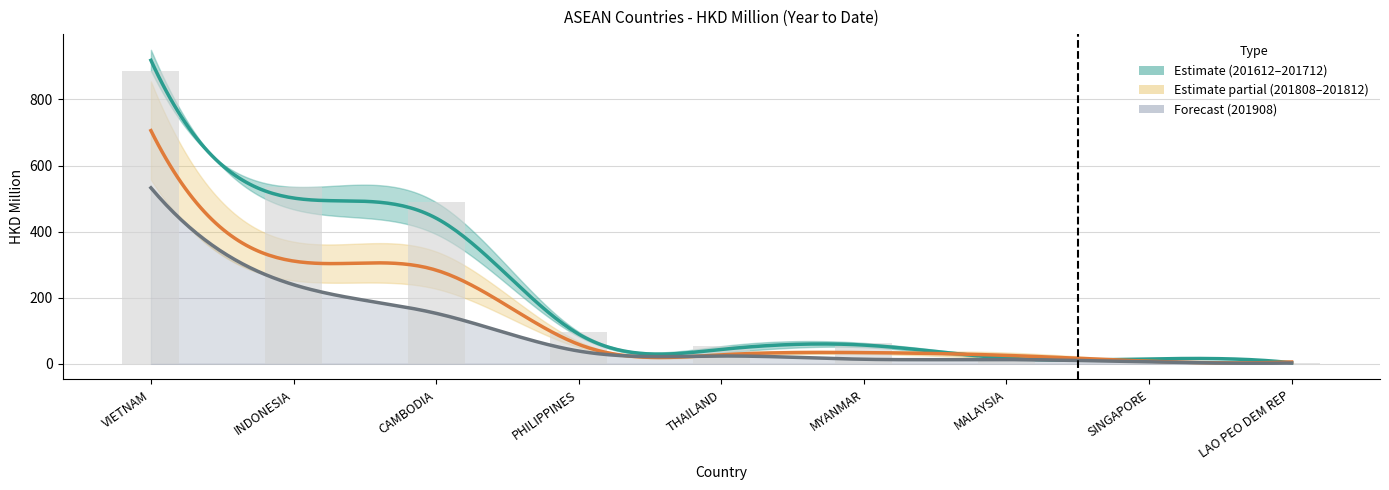

What is the label of the 7th bar from the left?

MALAYSIA